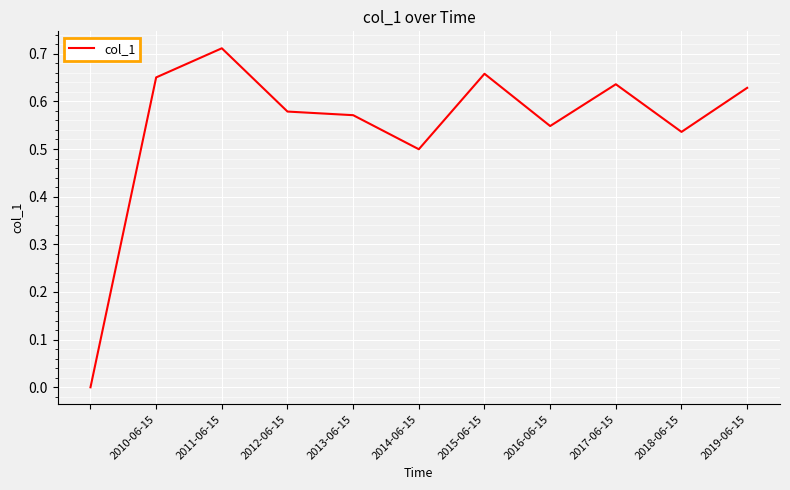

How many positive values are there?

10